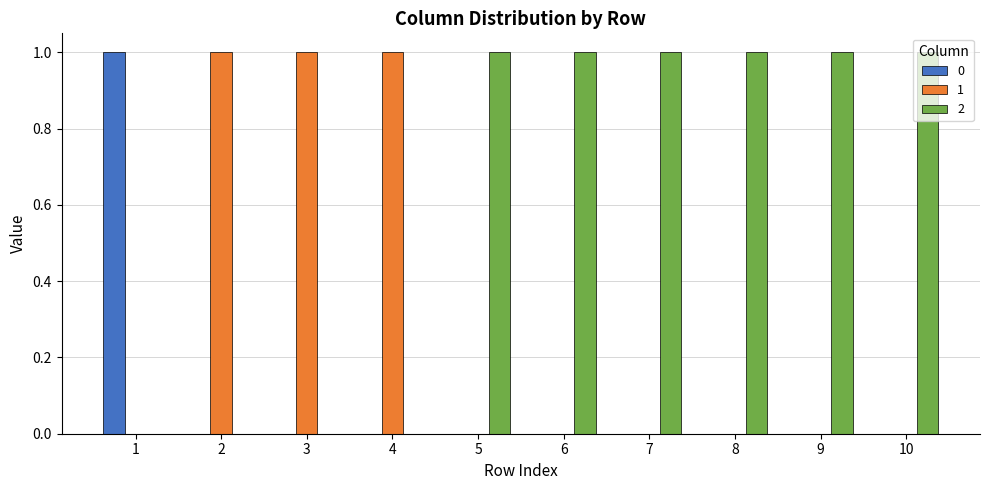

The value of 1 at 10 is -1. True or false?

False